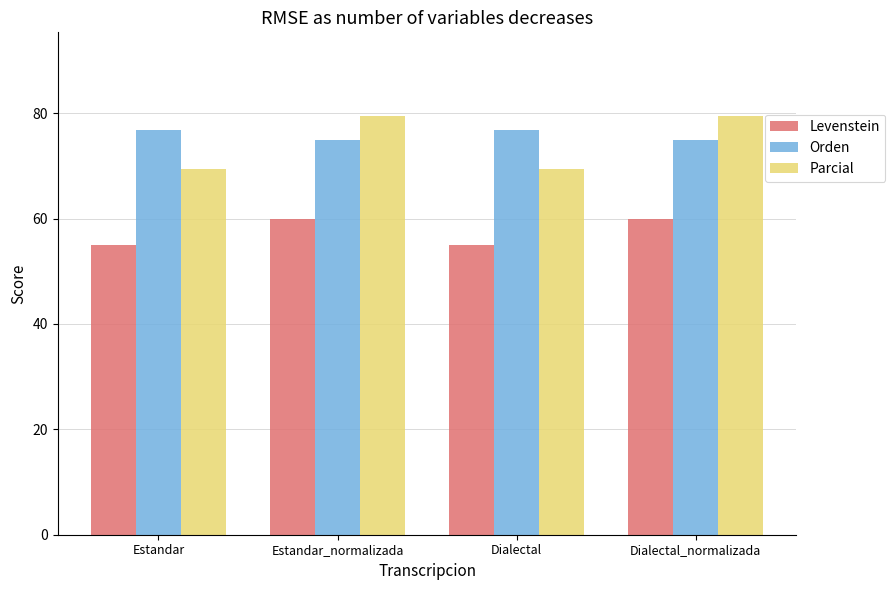

List the series in order of their peak value, highest first.

Parcial, Orden, Levenstein